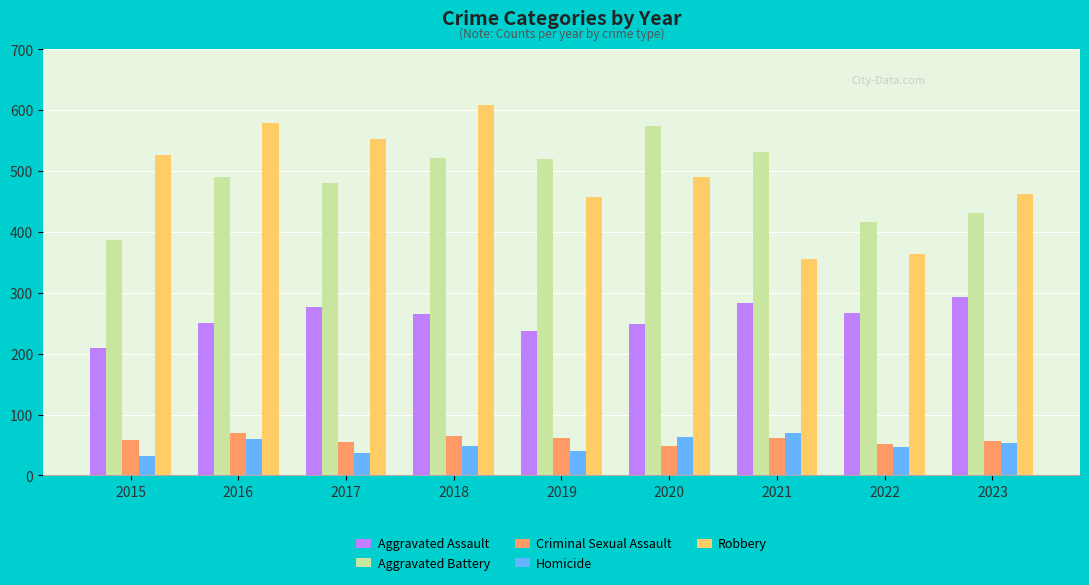

What is the average value of the Criminal Sexual Assault series?

59